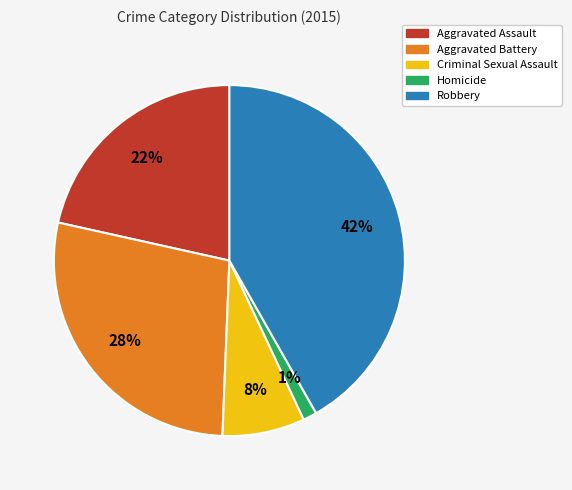

What percentage is the Homicide slice, to the nearest percent?

1%